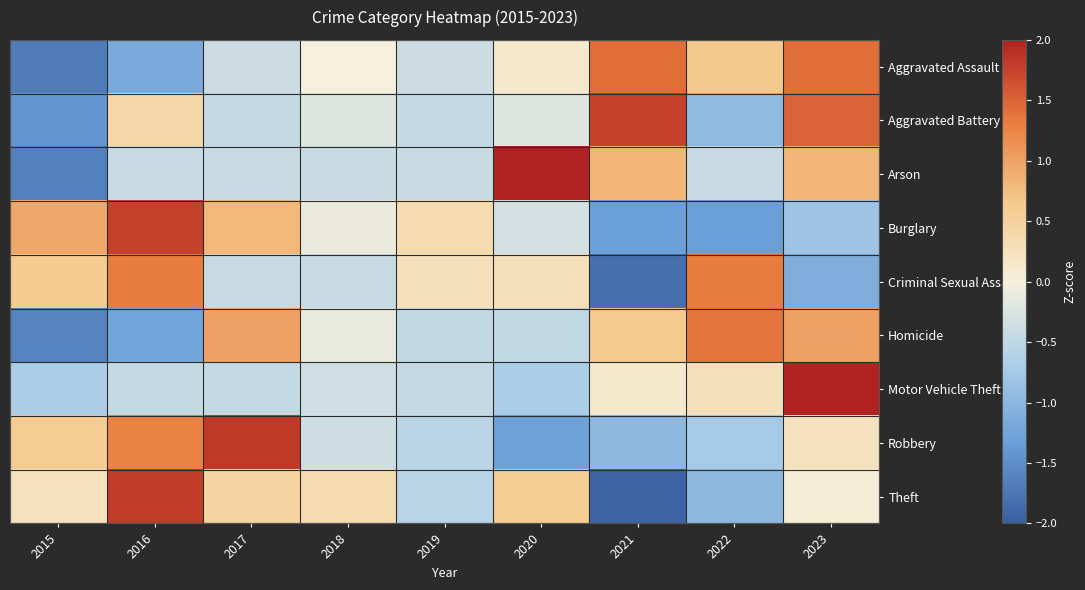

How many distinct data groups are displayed?

9